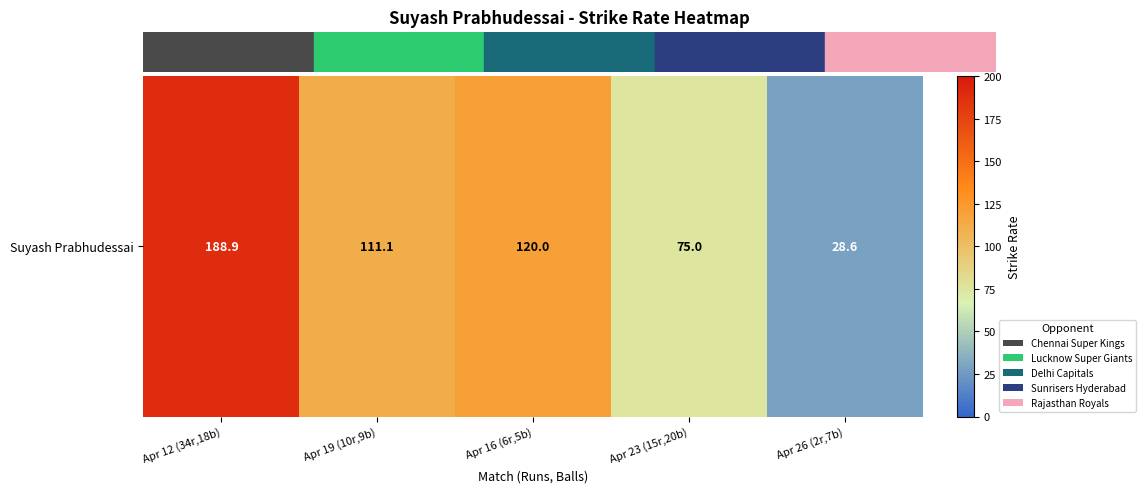

What is the ratio of the value at Apr 26 (2r,7b) to the value at Apr 12 (34r,18b)?

0.2